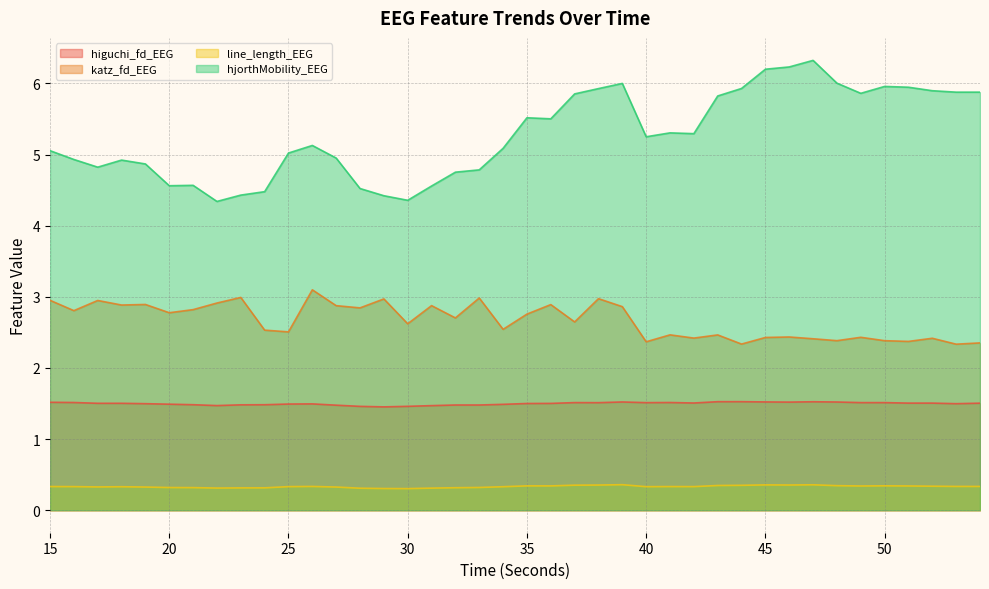

At which category does katz_fd_EEG reach its first local peak?

17